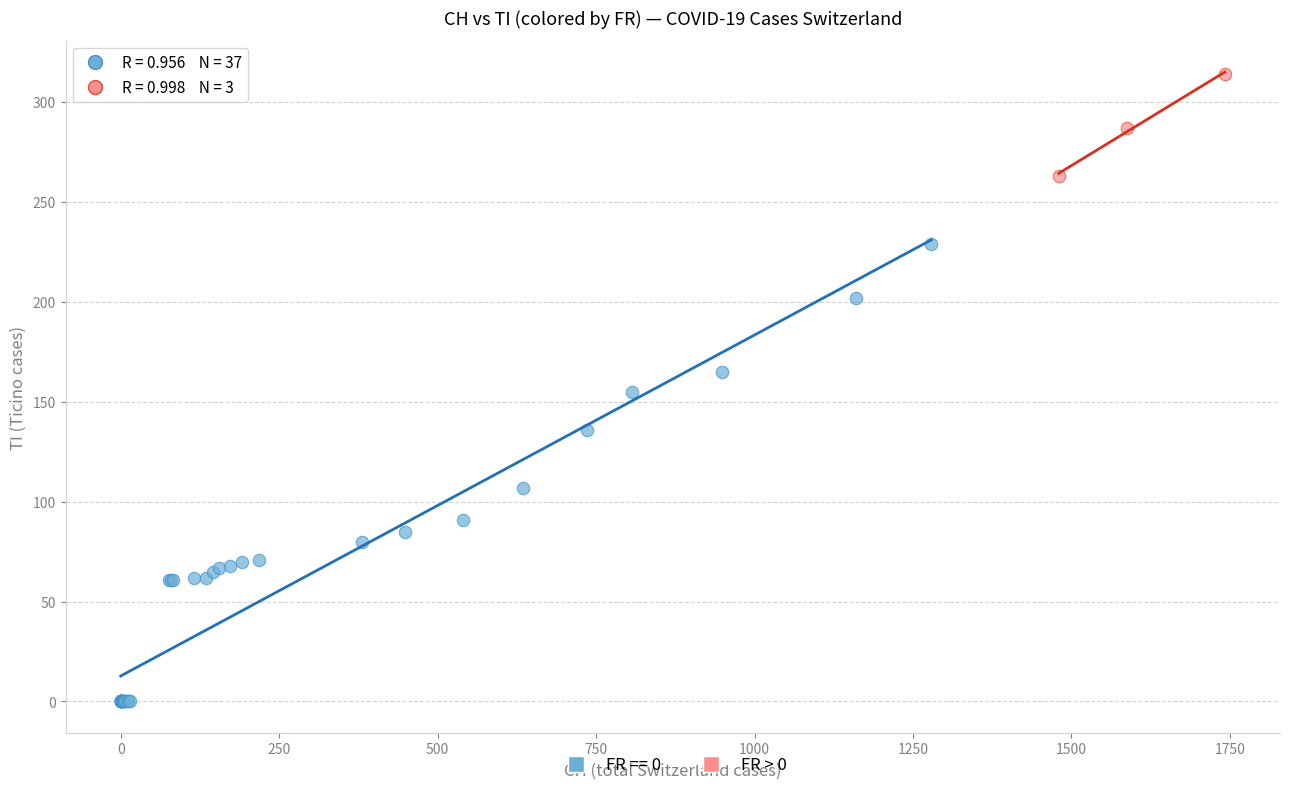

Which series reaches the minimum Y coordinate?

FR == 0